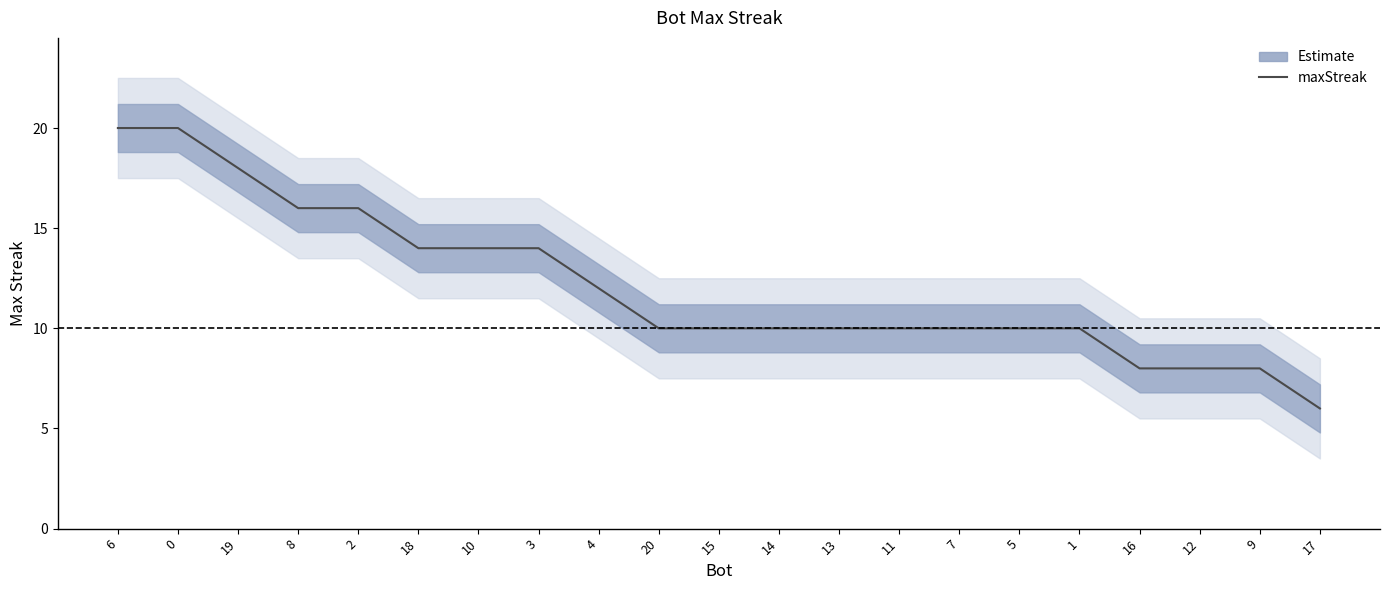

Is this an area chart (filled region under the line)?

No